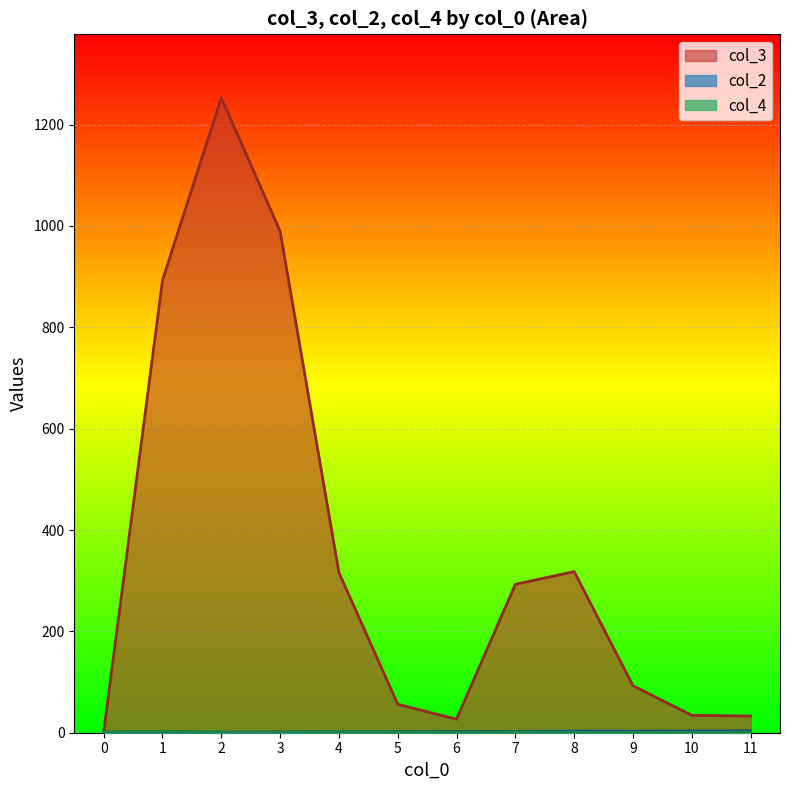

Between 0 and 5, which series saw the biggest shift?

col_3